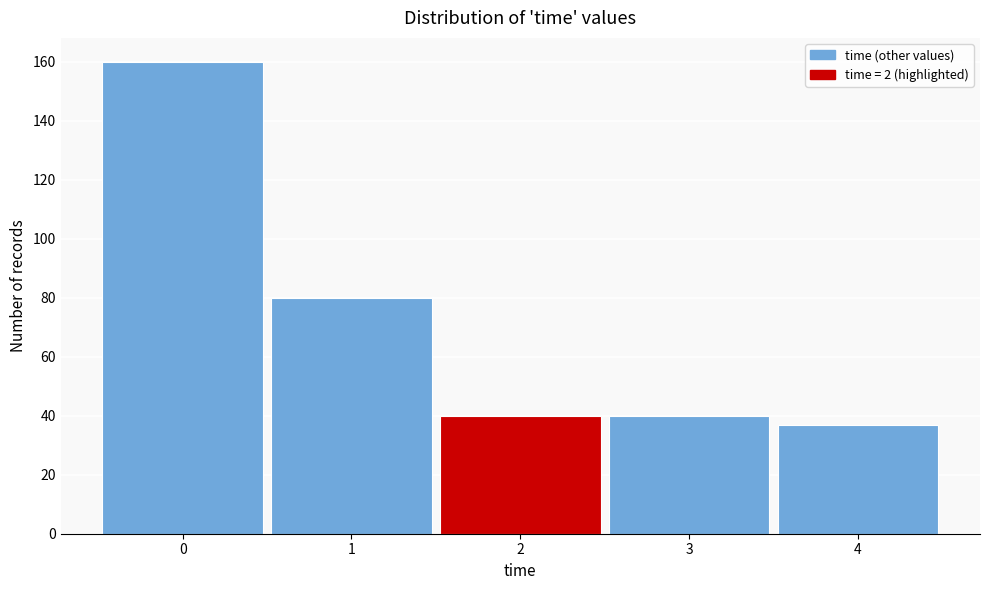

Reading left to right, list all the values displayed in this chart.

0=160	1=80	2=40	3=40	4=37